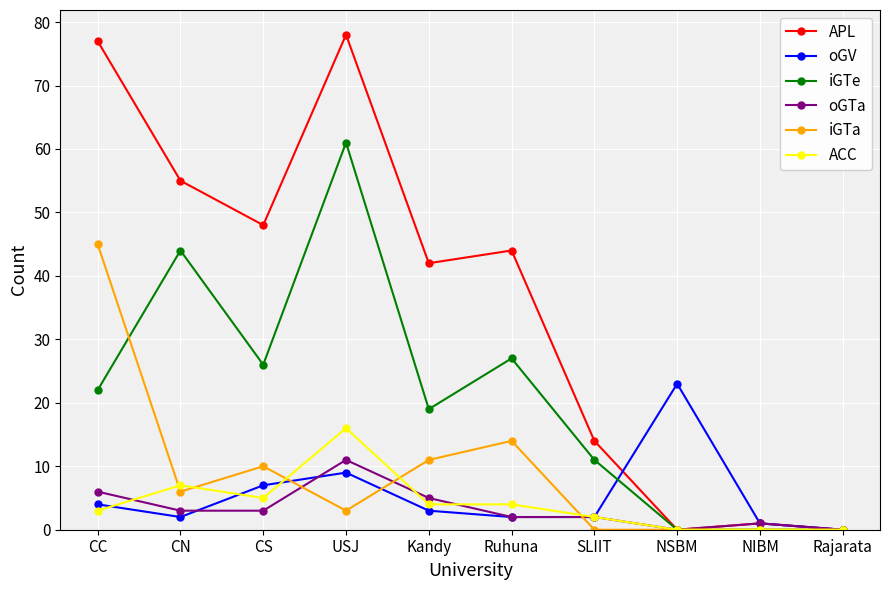

What value does the ACC series have at CN, to the nearest 10?

10